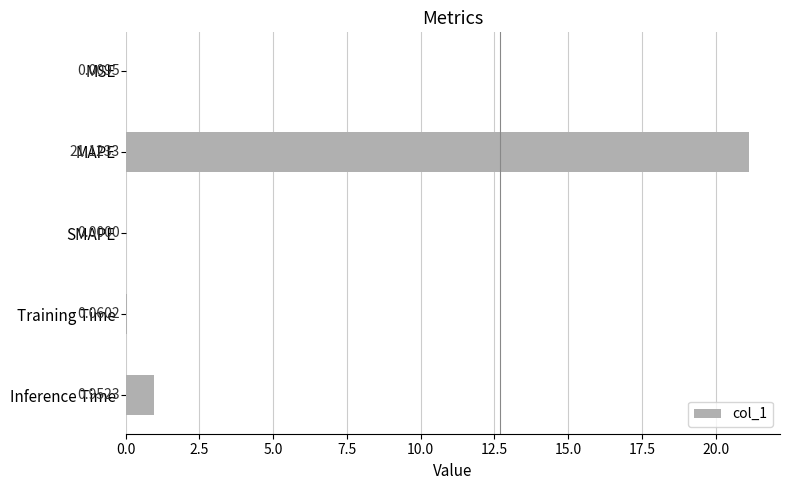

Where is the data nearest to the value 10?

Inference Time